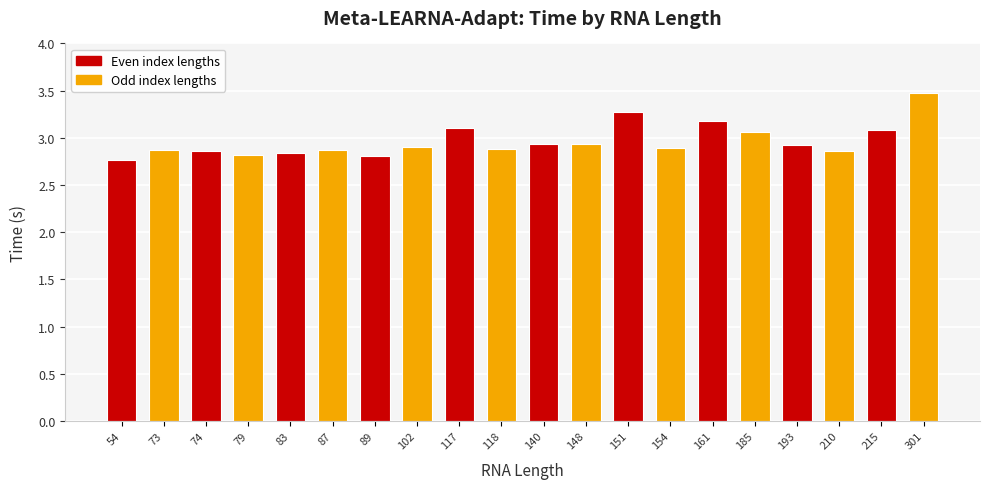

What is the sum of the values at 161 and 118?

6.1